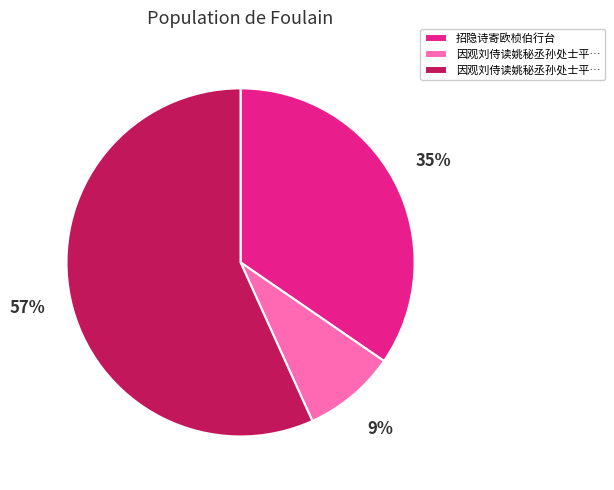

To the nearest percent, what is the average slice percentage?

33%